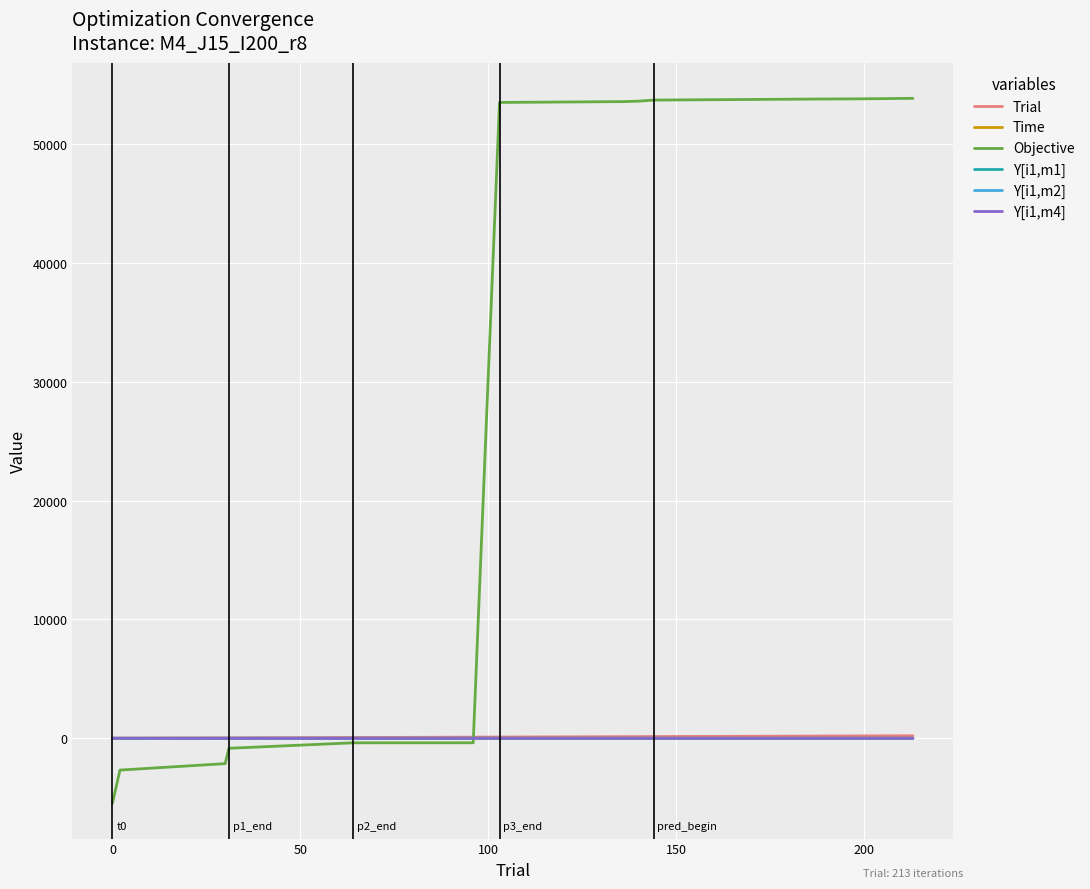

Which series has the widest spread of values?

Objective